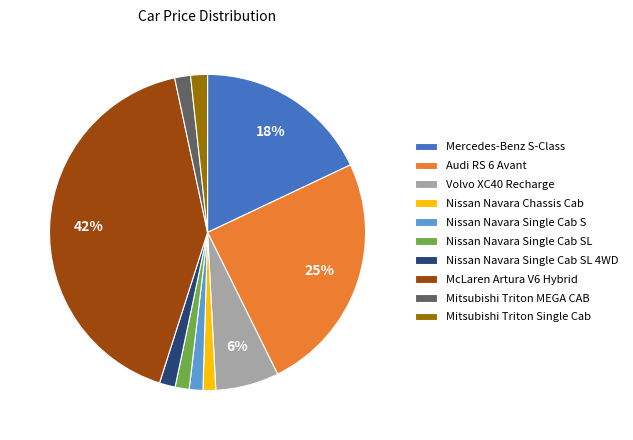

To the nearest percent, what is the average slice percentage?

10%